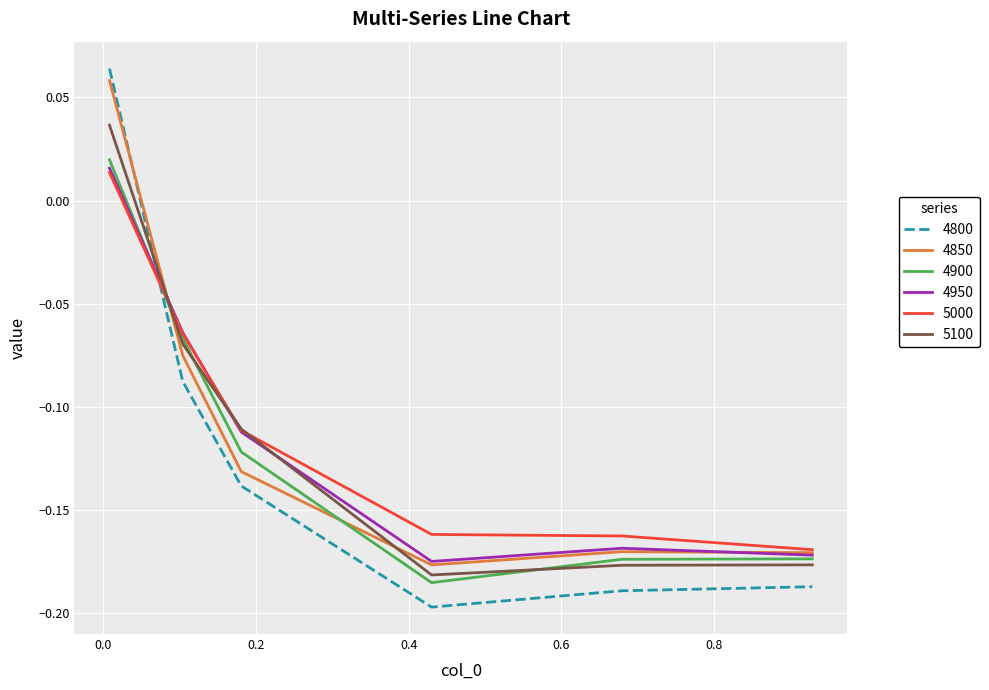

How many intersections are there between 4850 and 5100?

2